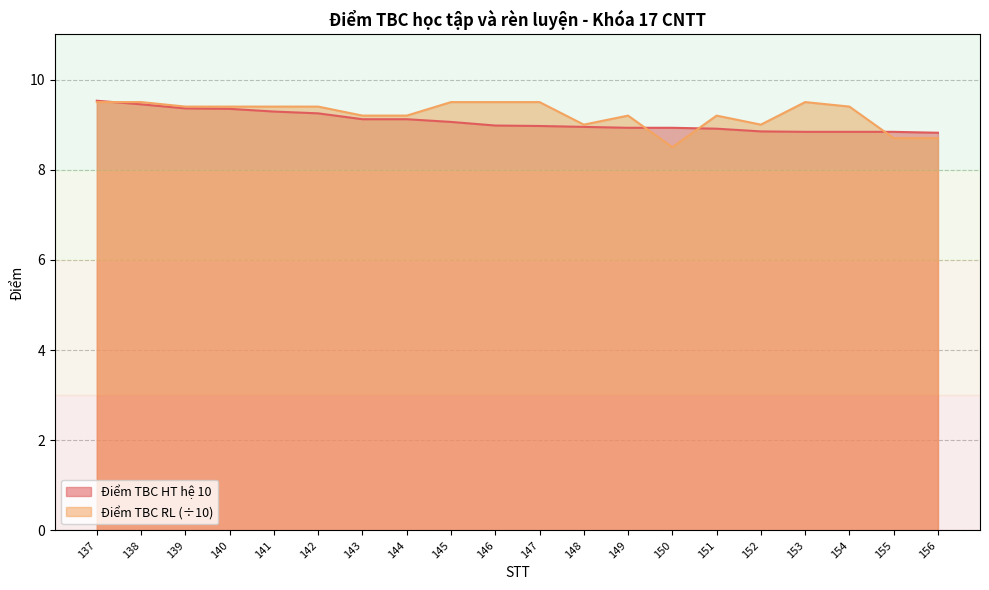

Where do Điểm TBC HT hệ 10 and Điểm TBC RL first cross each other?

137 and 138